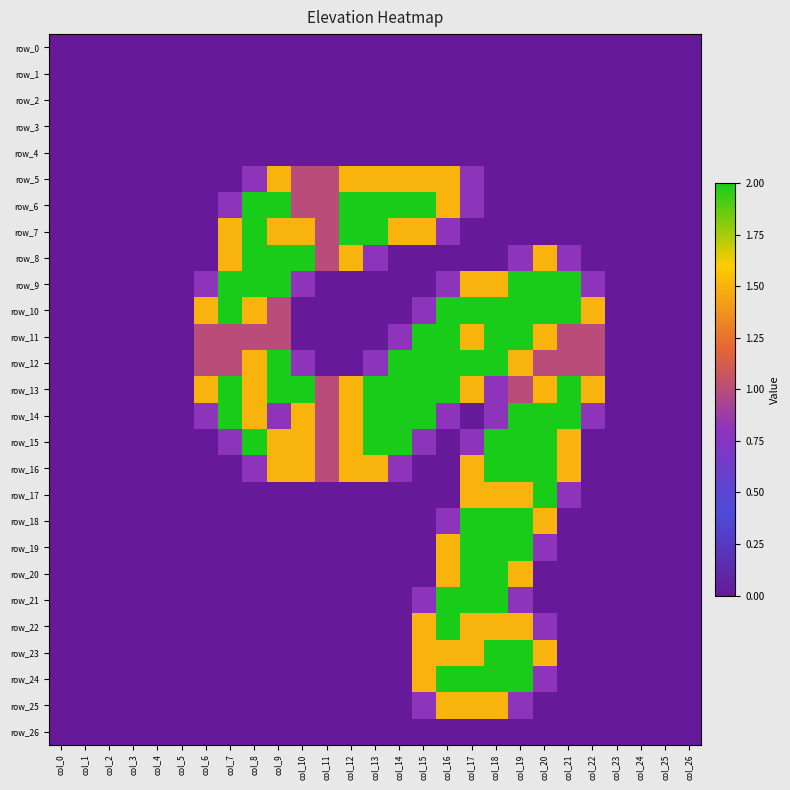

List the labels in order of row_21 value, smallest first.

col_0, col_1, col_2, col_3, col_4, col_5, col_6, col_7, col_8, col_9, col_10, col_11, col_12, col_13, col_14, col_20, col_21, col_22, col_23, col_24, col_25, col_26, col_15, col_19, col_16, col_17, col_18